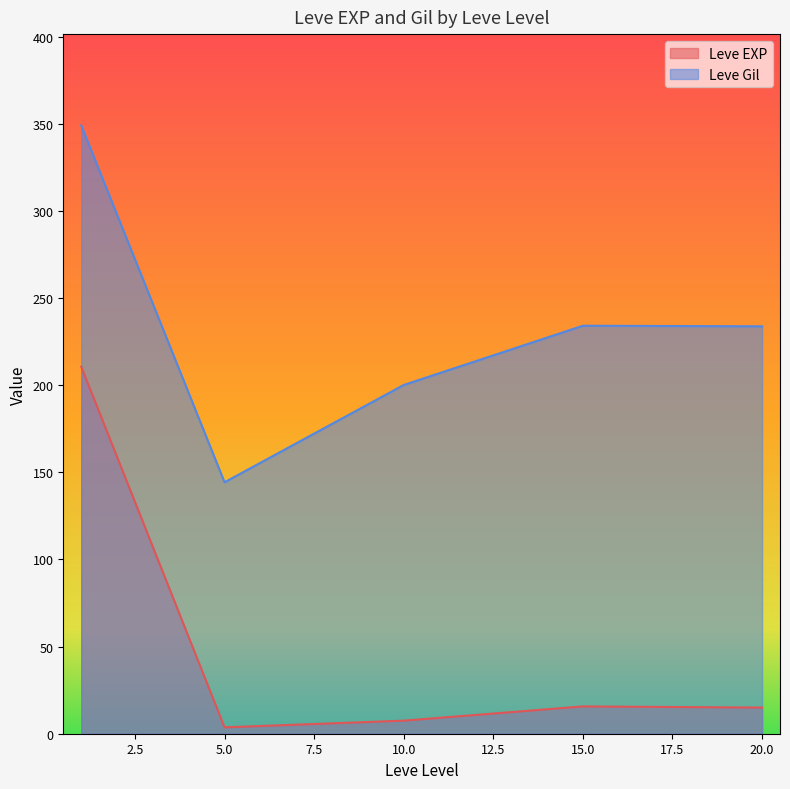

What is the highest value of the Leve EXP series?

210.7